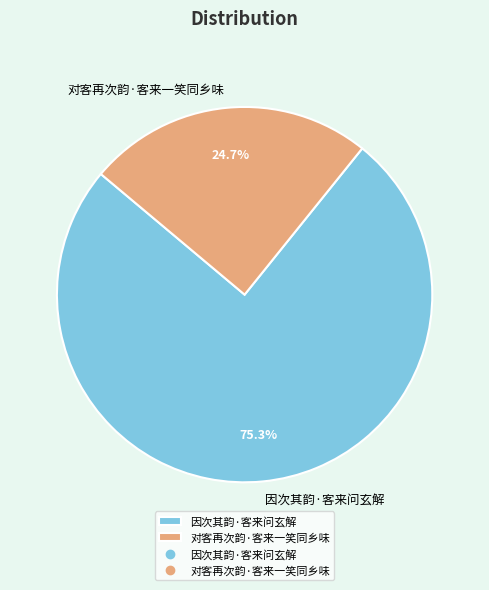

Combined, do 因次其韵·客来问玄解 and 对客再次韵·客来一笑同乡味 account for over 50%?

Yes